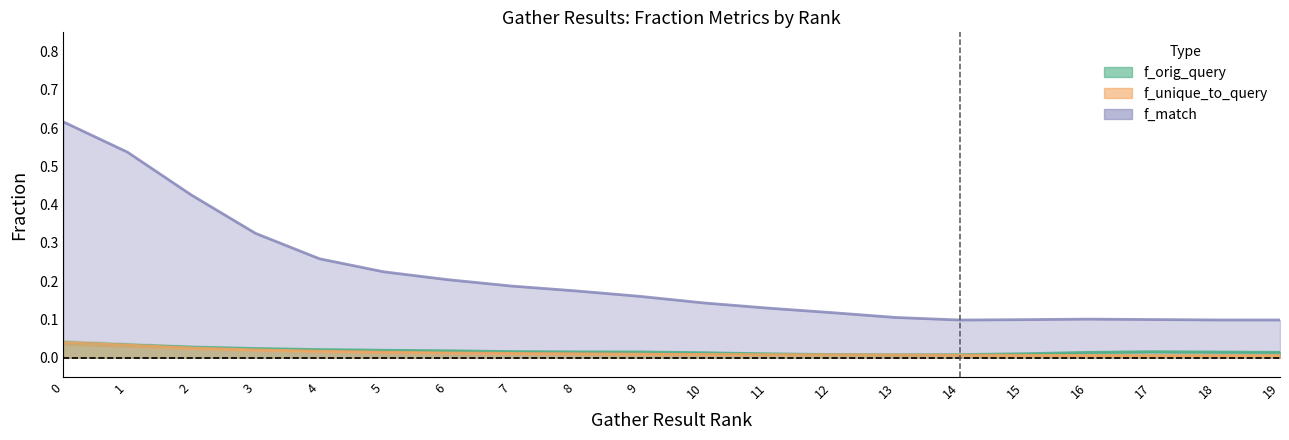

True or false: f_unique_to_query and f_match intersect in this chart.

False